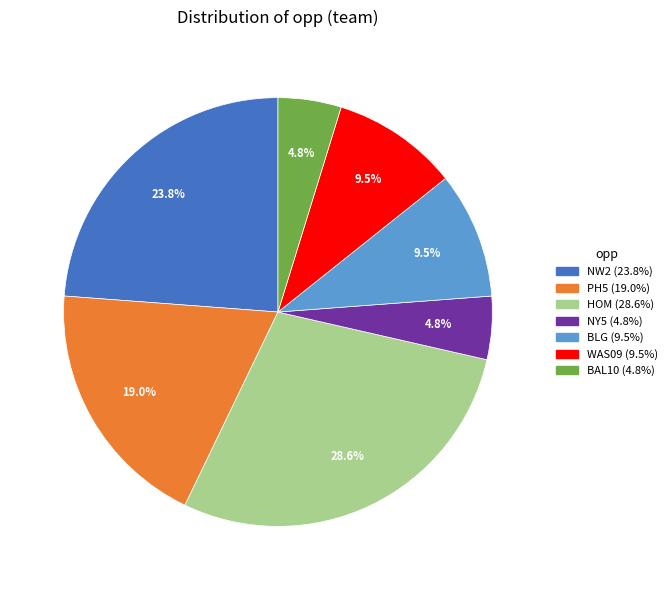

Does any single category account for the majority?

No